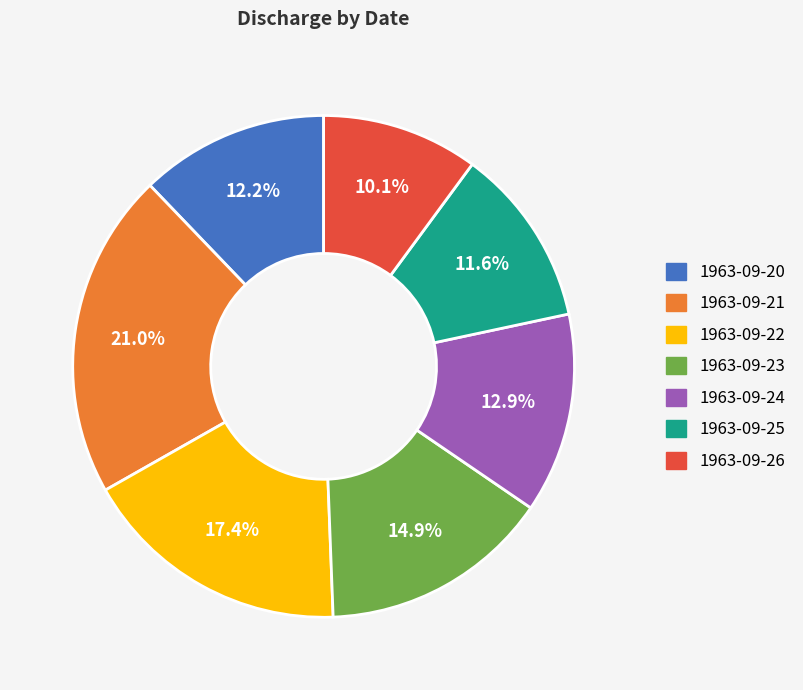

How many slices are in this pie chart?

7